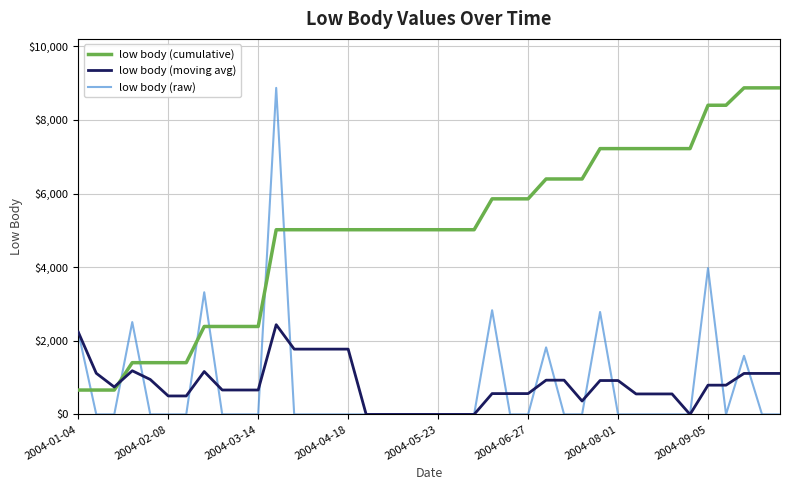

Which series has the widest spread of values?

low body (raw)